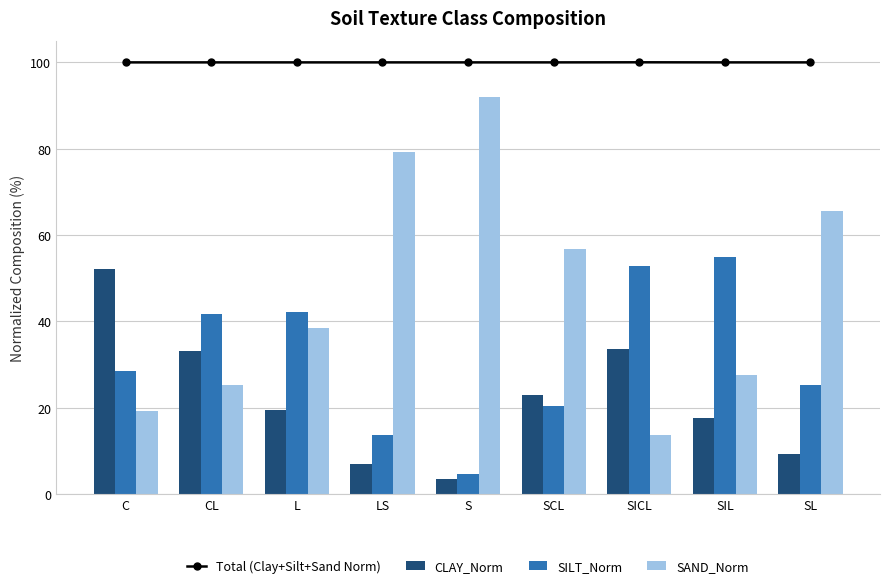

How many values in the CLAY_Norm series exceed 19?

5